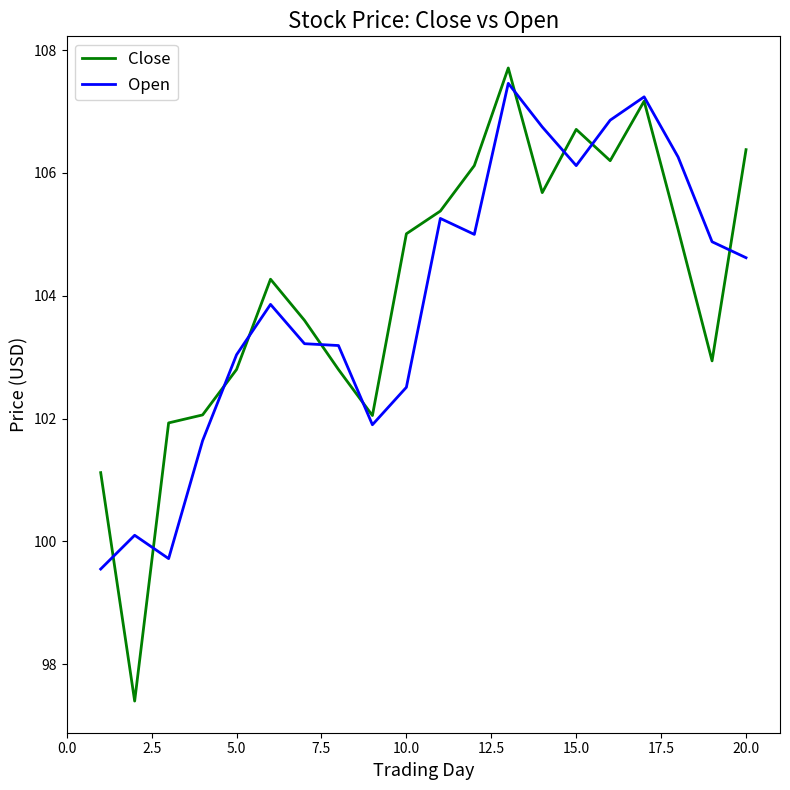

What is the maximum value for Close?

107.7